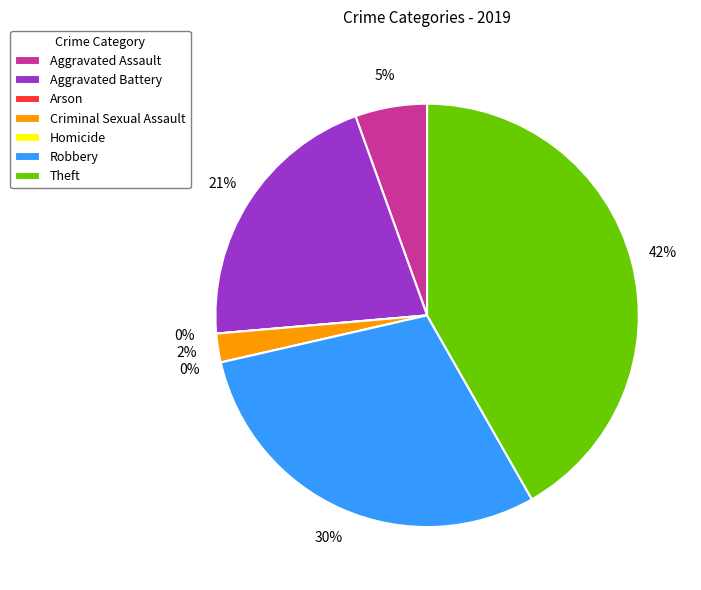

Between Arson and Theft, which is larger?

Theft